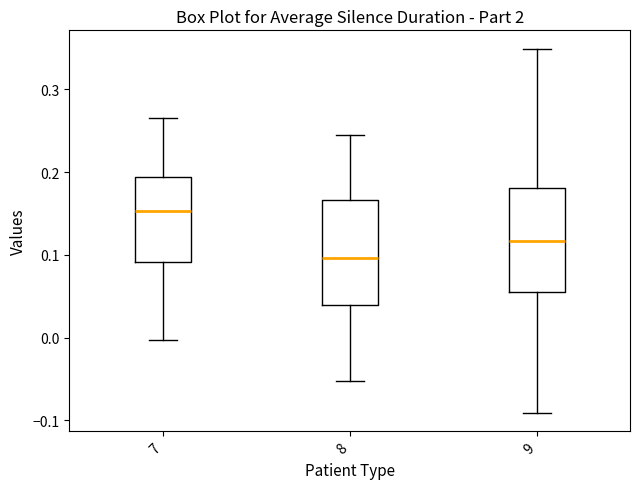

Reading left to right, transcribe this box plot: for each box, give where its median line is, the range the box spans, and where its two whiskers end, as read against the y-axis. The values are not printed on the chart, so give them approximately, as read against the axis.

7: median 0.15, box 0.09 to 0.19, whiskers 0.00 to 0.27
8: median 0.10, box 0.04 to 0.17, whiskers -0.05 to 0.24
9: median 0.12, box 0.05 to 0.18, whiskers -0.09 to 0.35